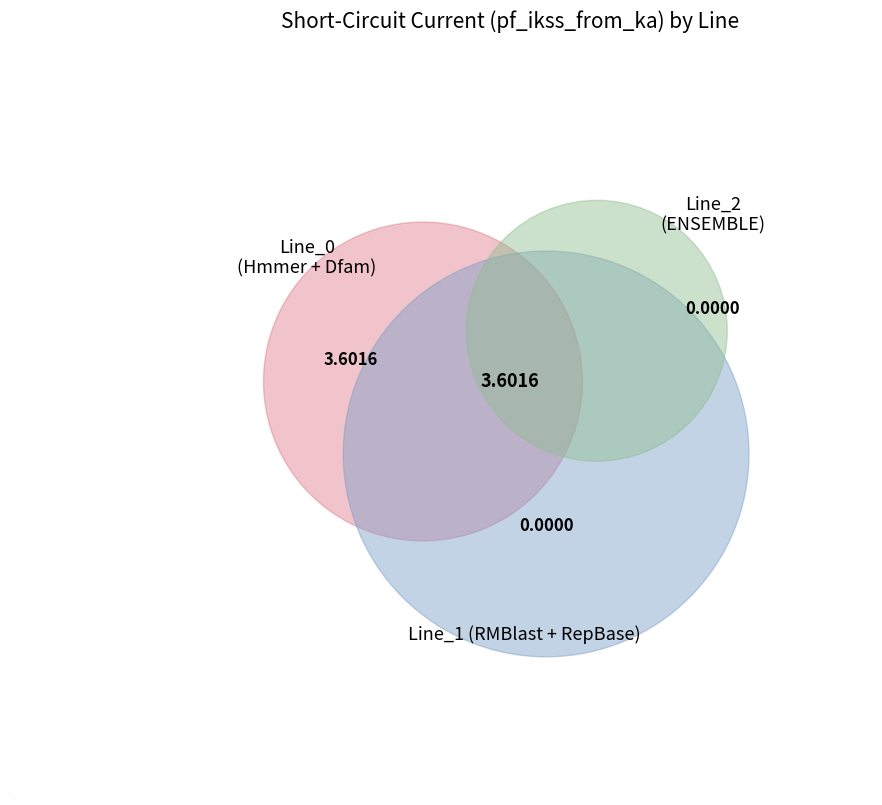

What is the change in value from Line_0 to Line_1?

-3.6